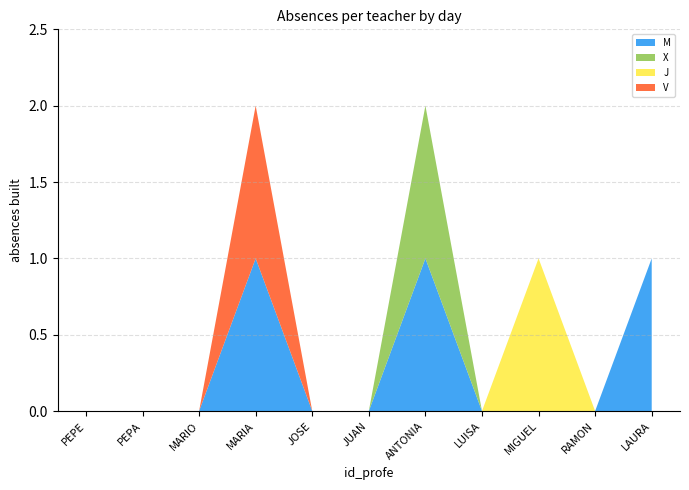

Reading left to right, extract all data points from this chart.

M: PEPE=0	PEPA=0	MARIO=0	MARIA=1	JOSE=0	JUAN=0	ANTONIA=1	LUISA=0	MIGUEL=0	RAMON=0	LAURA=1
X: PEPE=0	PEPA=0	MARIO=0	MARIA=0	JOSE=0	JUAN=0	ANTONIA=1	LUISA=0	MIGUEL=0	RAMON=0	LAURA=0
J: PEPE=0	PEPA=0	MARIO=0	MARIA=0	JOSE=0	JUAN=0	ANTONIA=0	LUISA=0	MIGUEL=1	RAMON=0	LAURA=0
V: PEPE=0	PEPA=0	MARIO=0	MARIA=1	JOSE=0	JUAN=0	ANTONIA=0	LUISA=0	MIGUEL=0	RAMON=0	LAURA=0